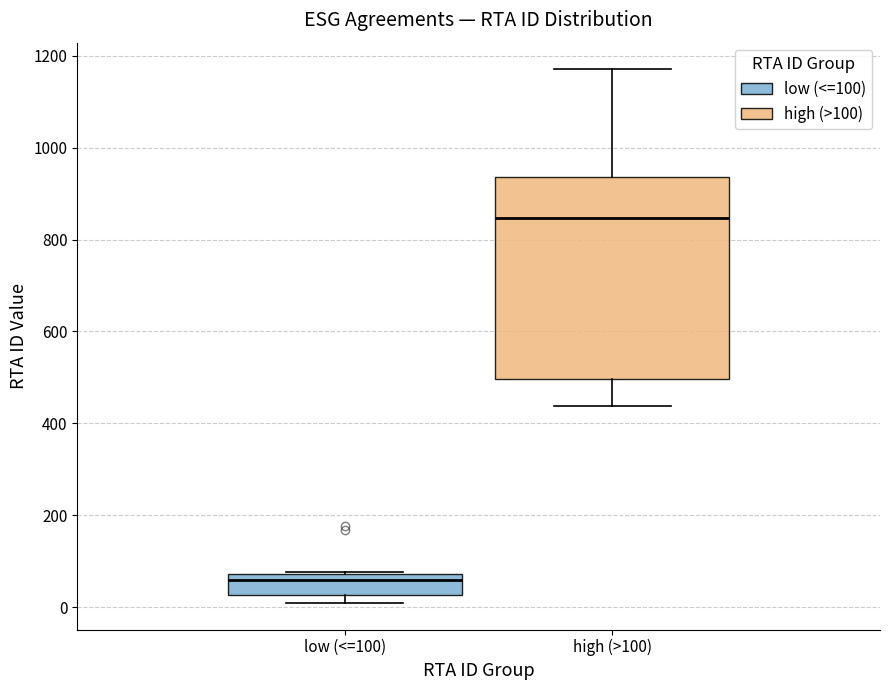

Reading left to right, read every box against the y-axis: the position of its median line, the range the box covers, and the ends of its whiskers. The values are not printed on the chart, so give them approximately, as read against the axis.

low (<=100): median 60, box 20 to 80, whiskers 20 (just below the box's lower edge) to 80
high (>100): median 840, box 500 to 940, whiskers 440 to 1180